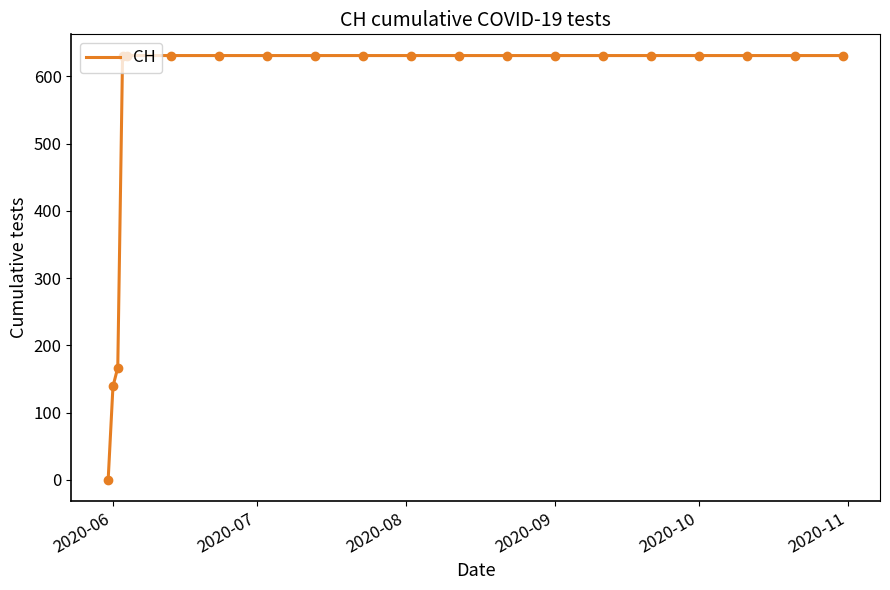

Count the number of data series in this chart.

1